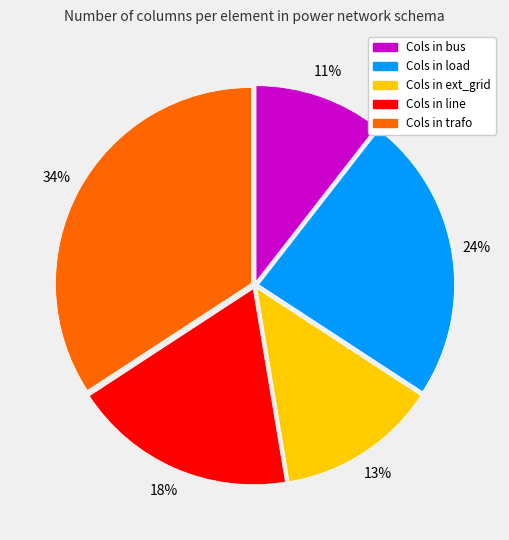

Does any single category account for the majority?

No